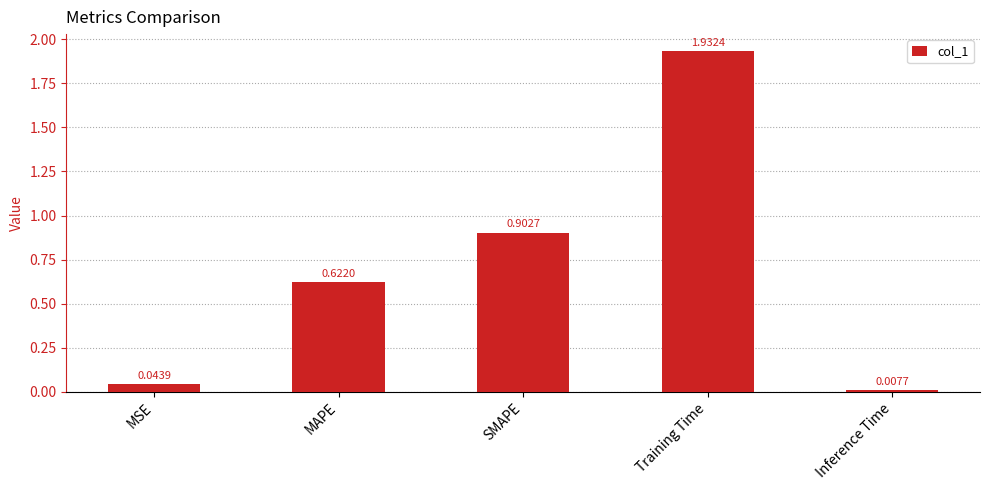

What is the difference between the second highest and second lowest values?

0.9